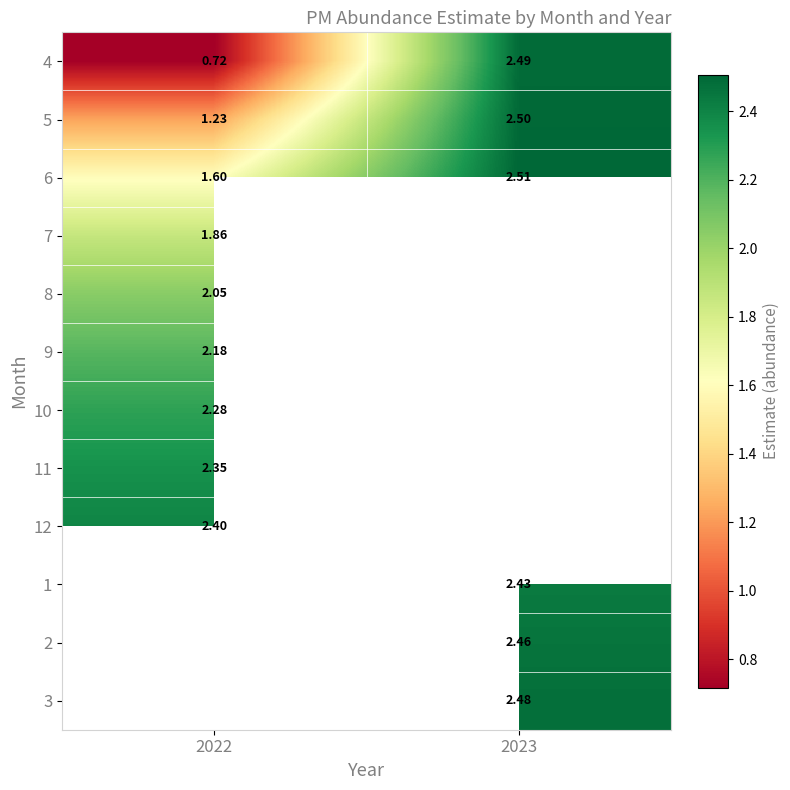

What is the spread (max minus min) of values at 2022?

1.7